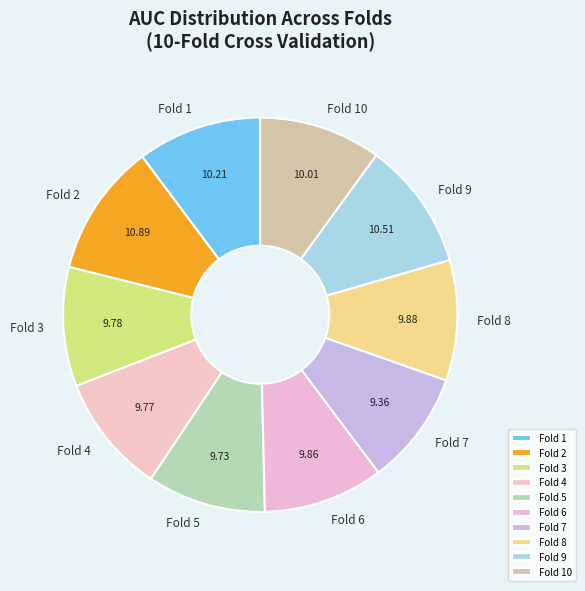

The Fold 3 slice represents 10% of the pie. True or false?

True